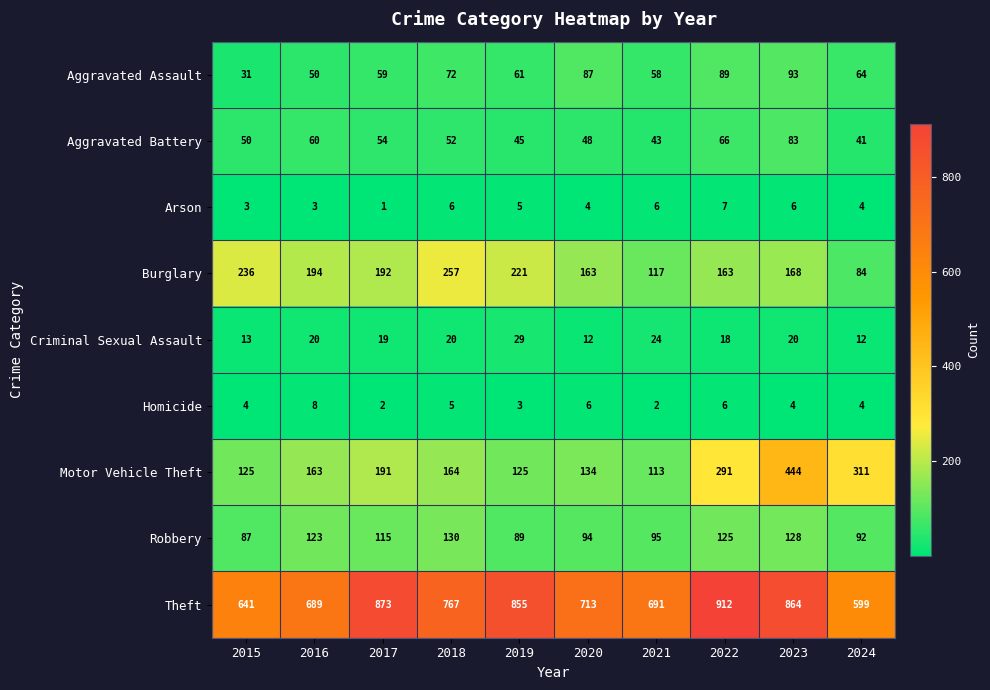

What is the lowest value of the Criminal Sexual Assault series?

12